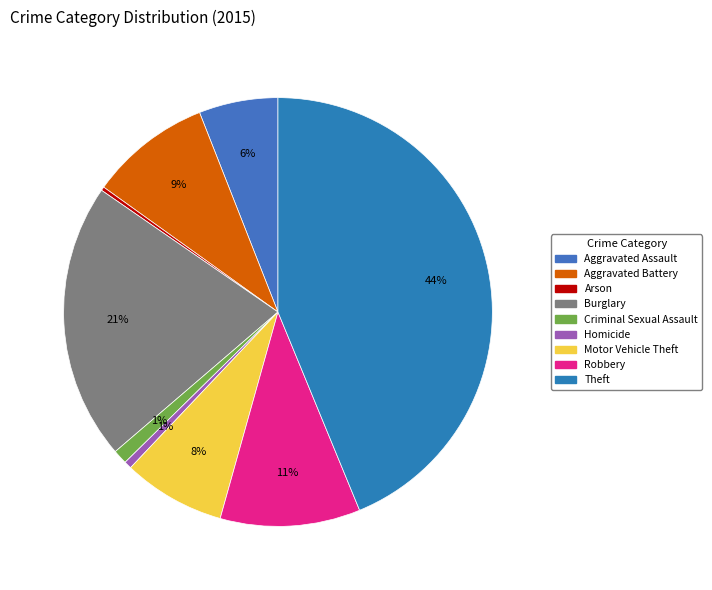

Does any single category account for the majority?

No